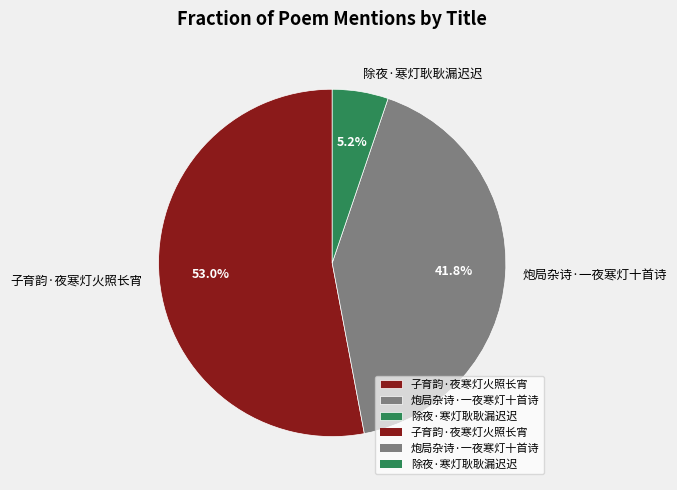

What is the ratio of the value at 除夜·寒灯耿耿漏迟迟 to the value at 炮局杂诗·一夜寒灯十首诗?

0.1